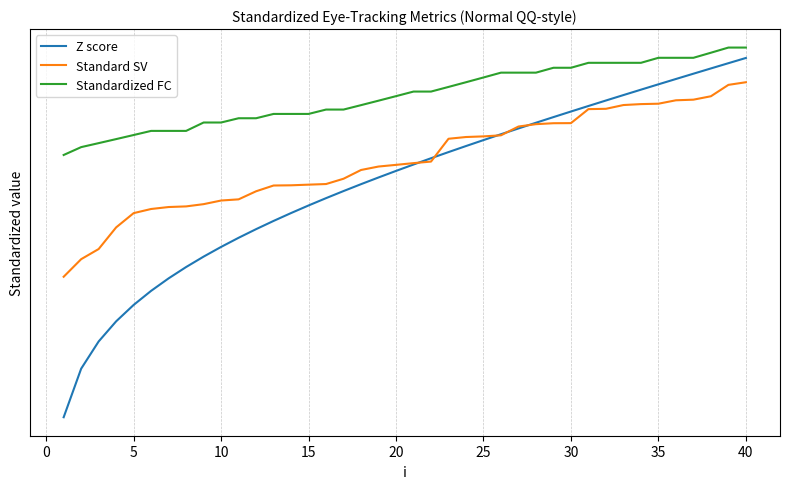

How many lines are shown in the chart?

3